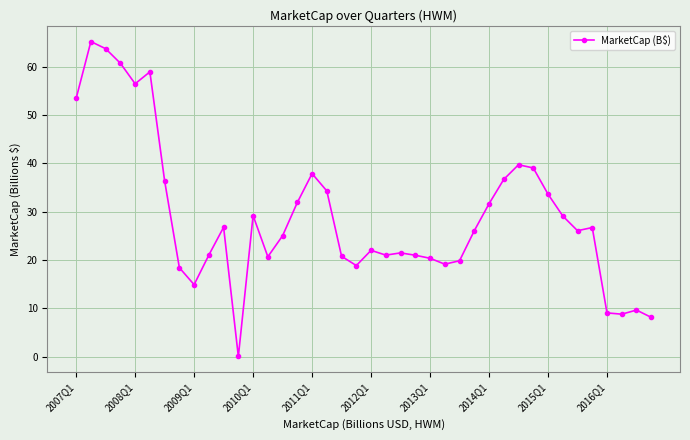

What is the average value?

29.1